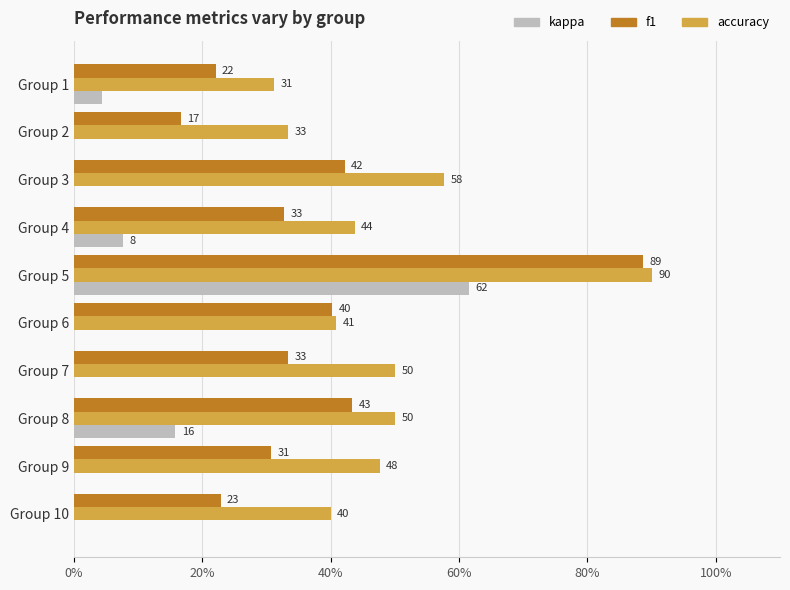

Is it true that f1 equals 5.0 at Group 1?

False